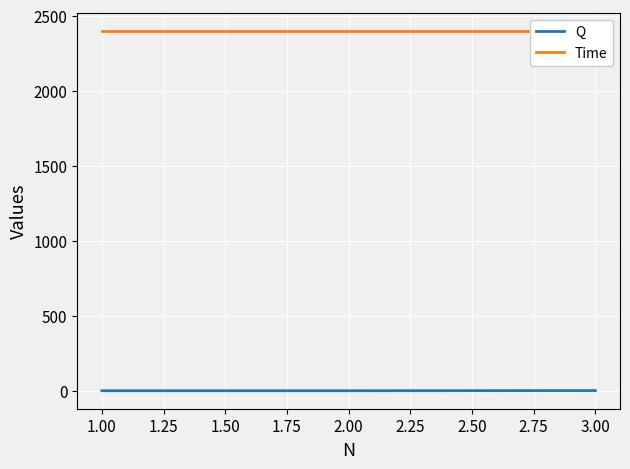

Which series has the widest spread of values?

Q